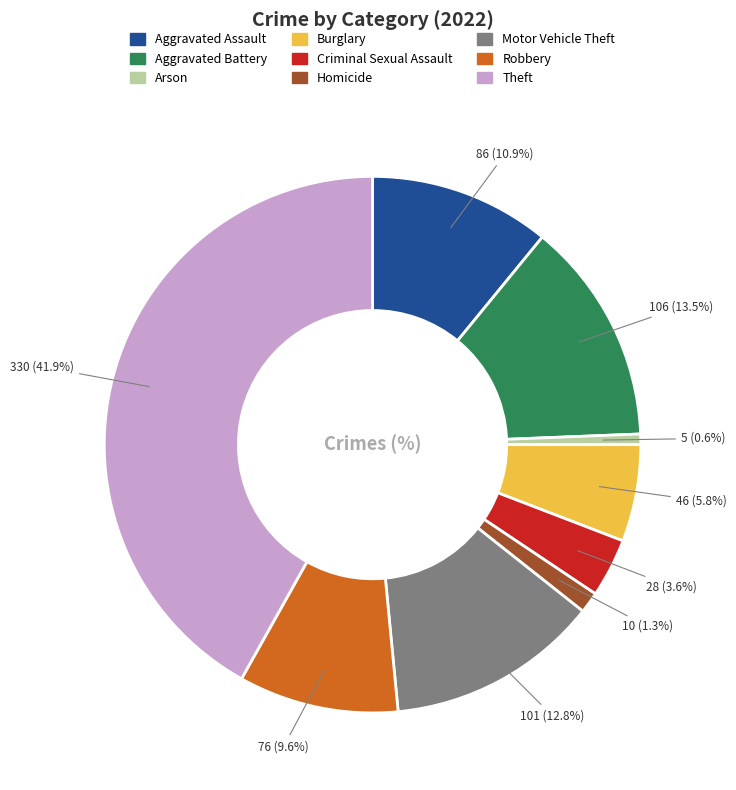

The Burglary slice represents 1% of the pie. True or false?

False